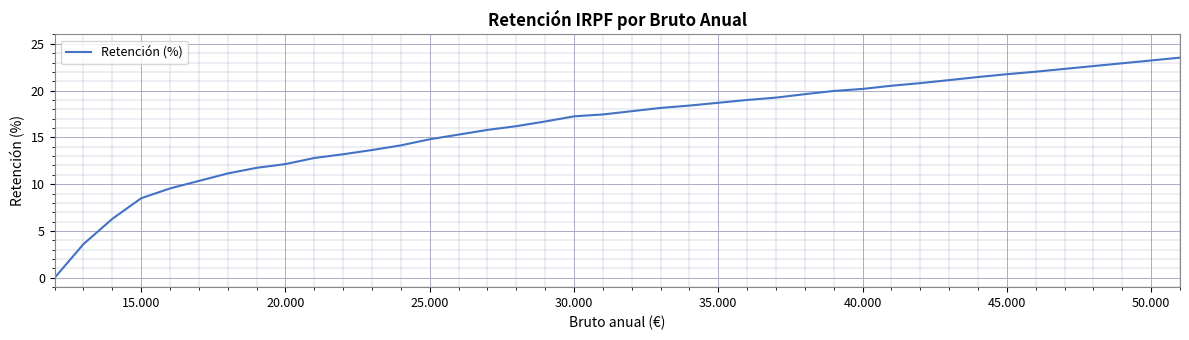

Does the chart display data point markers on the line(s)?

No